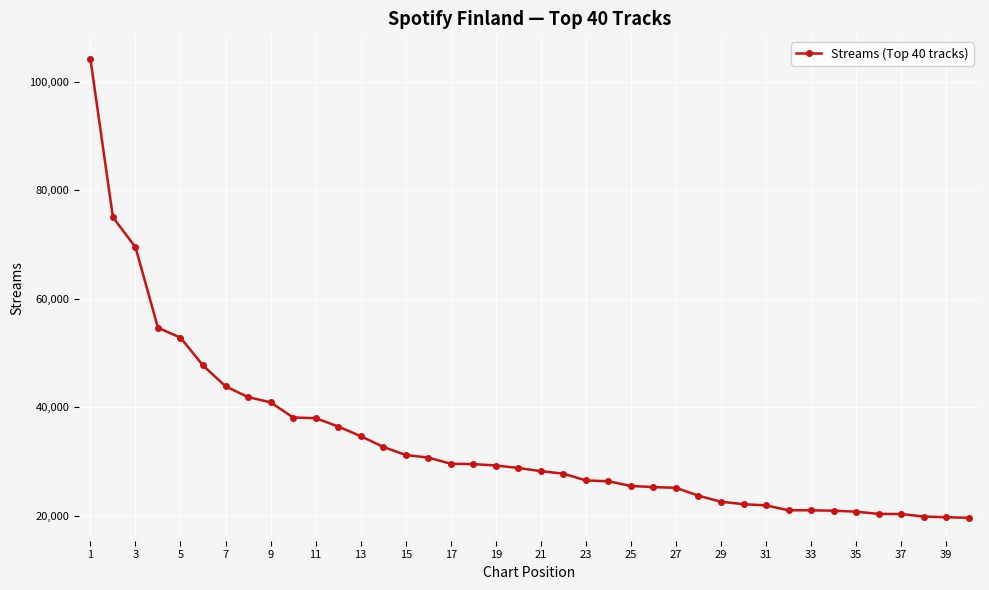

What is the average value?

33719